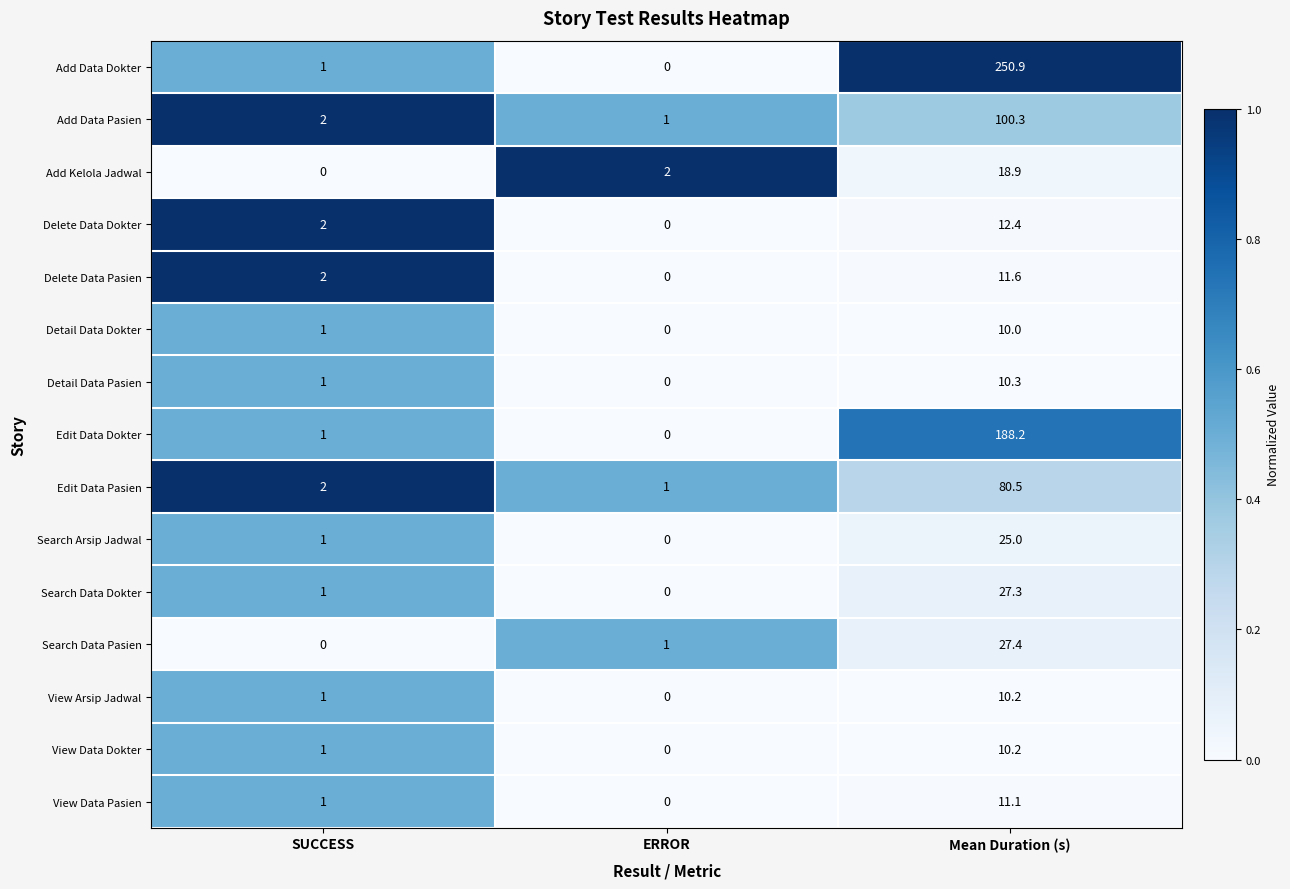

Count the number of categories in the chart.

3